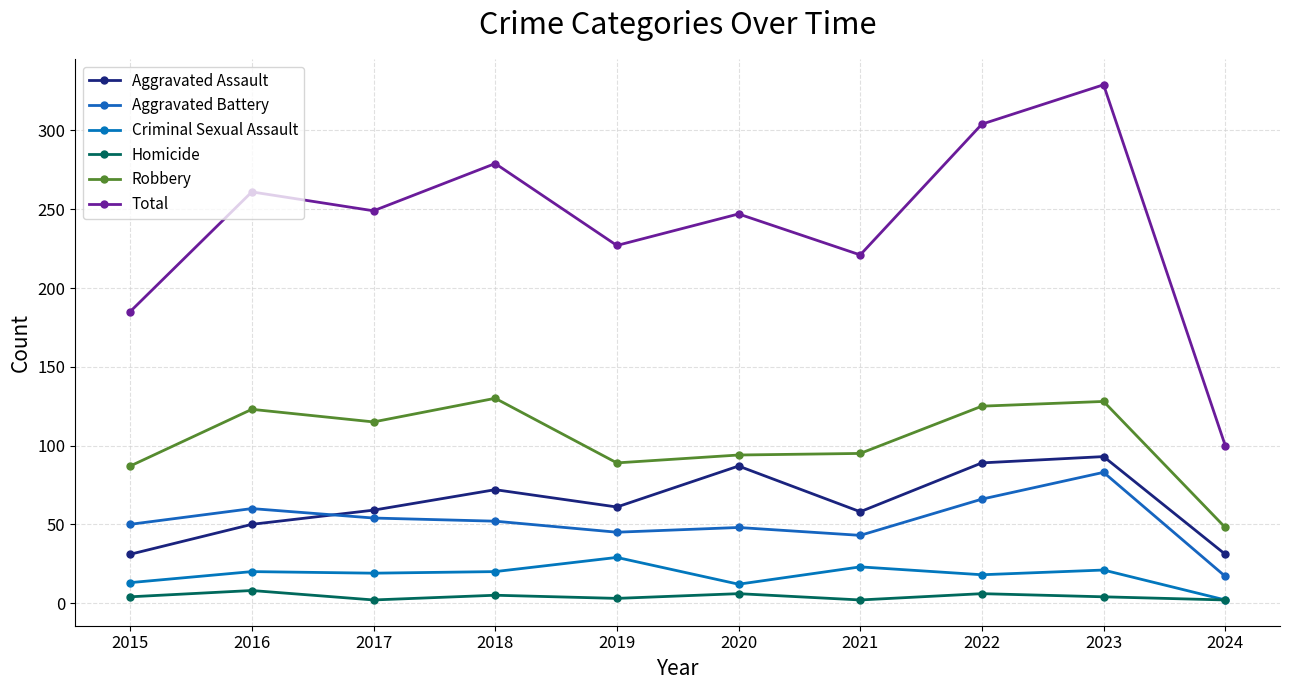

The value of Total at 2020 is 64. True or false?

False